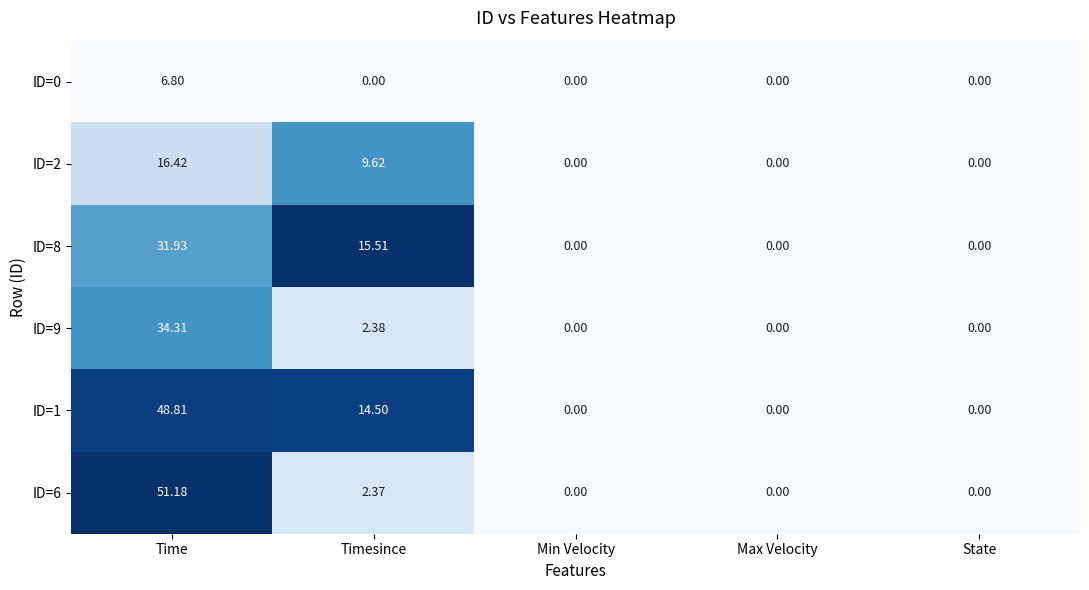

At which category does the chart reach its peak across all series?

Time